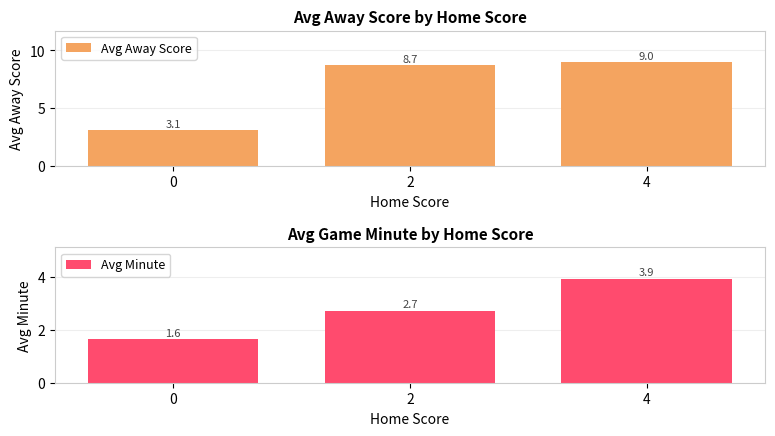

List the series in order of their overall mean, highest first.

Avg Away Score, Avg Minute